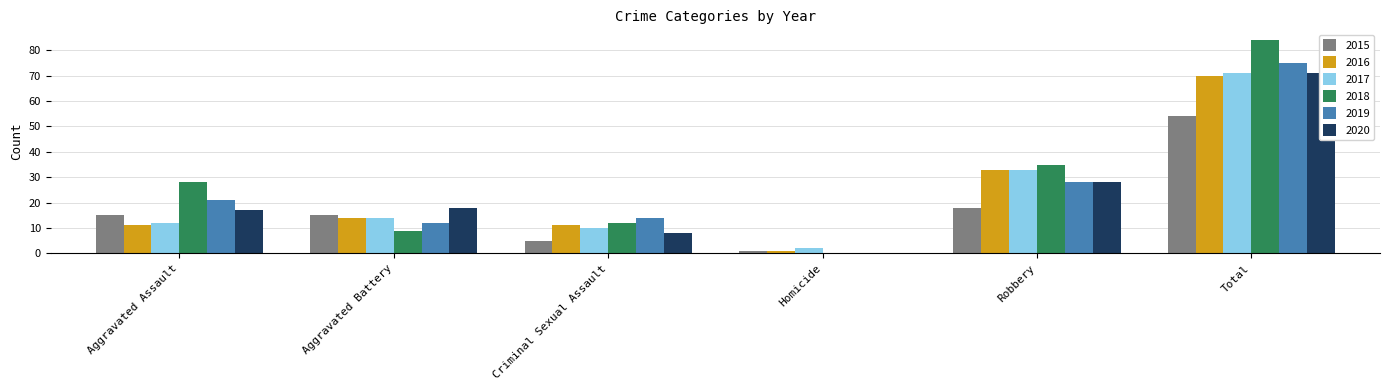

Between Aggravated Battery and Aggravated Assault, which is larger?

Aggravated Battery